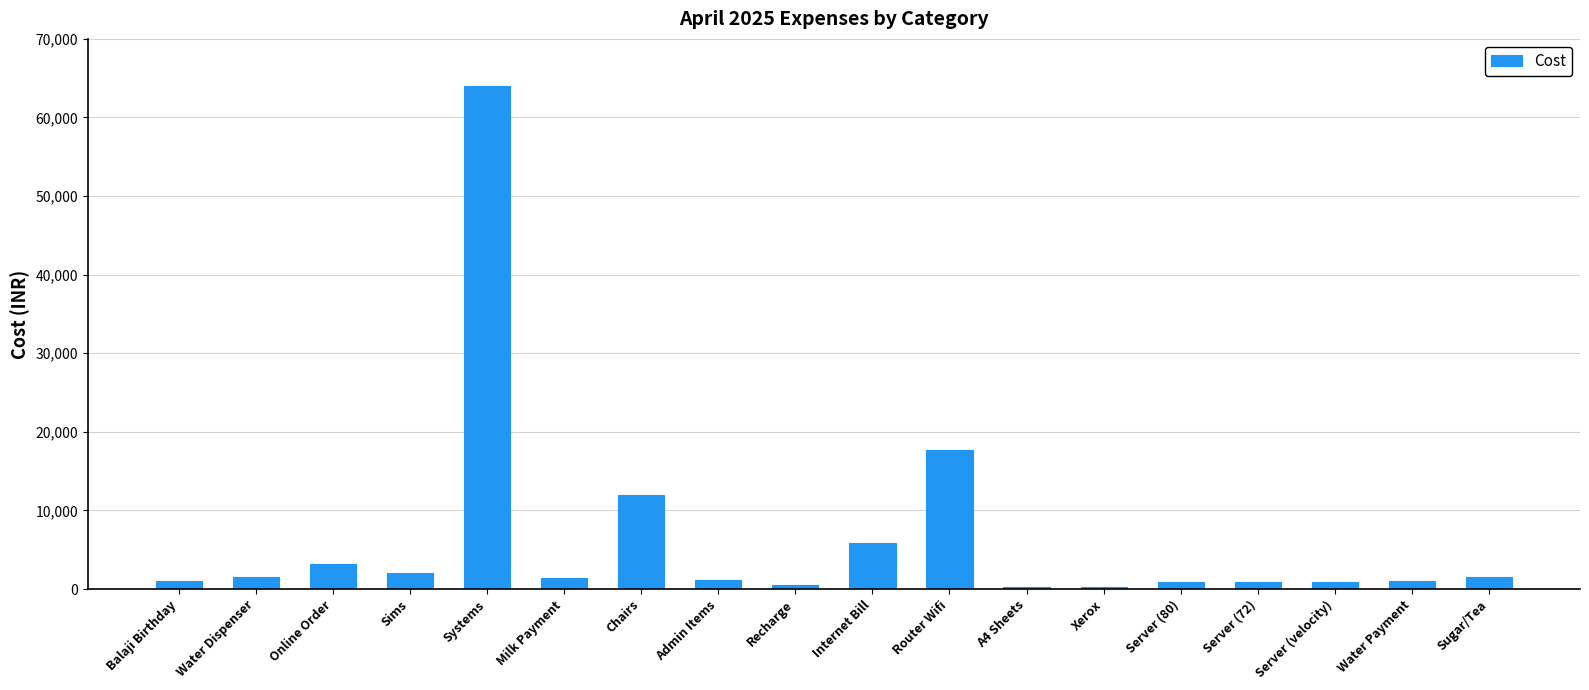

At which label does the data first exceed 1364?

Water Dispenser